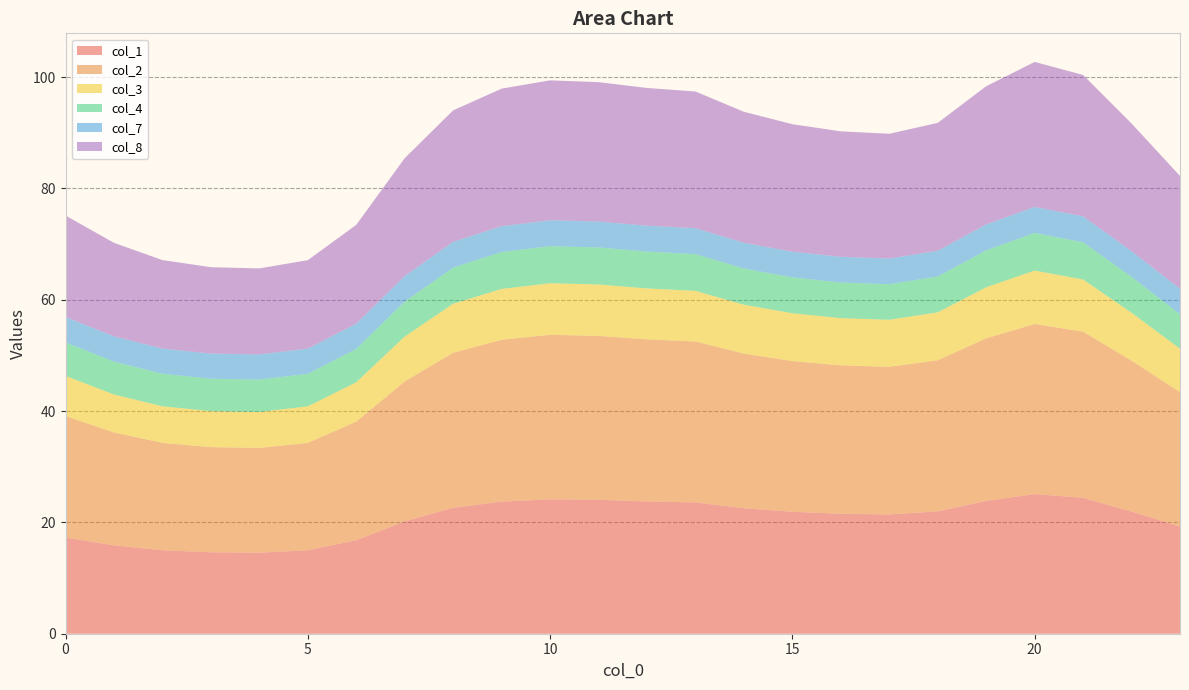

Reading right to left, what are all the values shown in this chart?

col_1: 23=19.3	22=21.9	21=24.4	20=25.1	19=23.9	18=22.0	17=21.4	16=21.5	15=21.9	14=22.5	13=23.6	12=23.8	11=24.1	10=24.2	9=23.7	8=22.6	7=20.2	6=16.8	5=15.0	4=14.6	3=14.6	2=15.0	1=15.9	0=17.3
col_2: 23=24.1	22=27.1	21=29.8	20=30.6	19=29.2	18=27.1	17=26.5	16=26.7	15=27.1	14=27.8	13=28.9	12=29.1	11=29.4	10=29.5	9=29.1	8=27.9	7=25.1	6=21.3	5=19.3	4=18.8	3=18.9	2=19.3	1=20.3	0=21.8
col_3: 23=7.8	22=8.6	21=9.4	20=9.6	19=9.2	18=8.6	17=8.4	16=8.5	15=8.6	14=8.8	13=9.1	12=9.2	11=9.2	10=9.3	9=9.1	8=8.8	7=8.1	6=7.1	5=6.6	4=6.5	3=6.5	2=6.6	1=6.8	0=7.2
col_4: 23=6.2	22=6.4	21=6.7	20=6.8	19=6.6	18=6.4	17=6.4	16=6.4	15=6.4	14=6.5	13=6.6	12=6.6	11=6.6	10=6.7	9=6.6	8=6.5	7=6.3	6=6.0	5=5.8	4=5.8	3=5.8	2=5.8	1=5.9	0=6.0
col_7: 23=4.6	22=4.6	21=4.7	20=4.7	19=4.7	18=4.6	17=4.6	16=4.6	15=4.6	14=4.6	13=4.7	12=4.7	11=4.7	10=4.7	9=4.7	8=4.6	7=4.6	6=4.5	5=4.5	4=4.5	3=4.5	2=4.5	1=4.5	0=4.6
col_8: 23=20.3	22=22.9	21=25.4	20=26.0	19=24.8	18=23.0	17=22.4	16=22.5	15=22.9	14=23.5	13=24.6	12=24.7	11=25.0	10=25.1	9=24.7	8=23.6	7=21.2	6=17.7	5=15.9	4=15.5	3=15.5	2=15.9	1=16.8	0=18.2